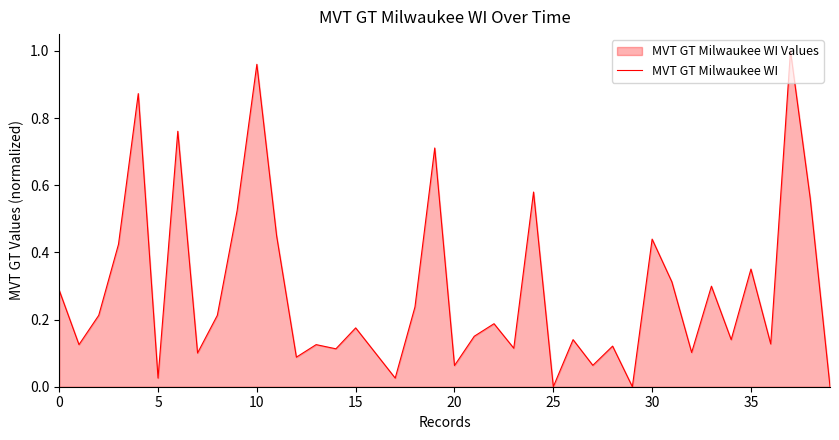

The value at 22 is 0.2. True or false?

True